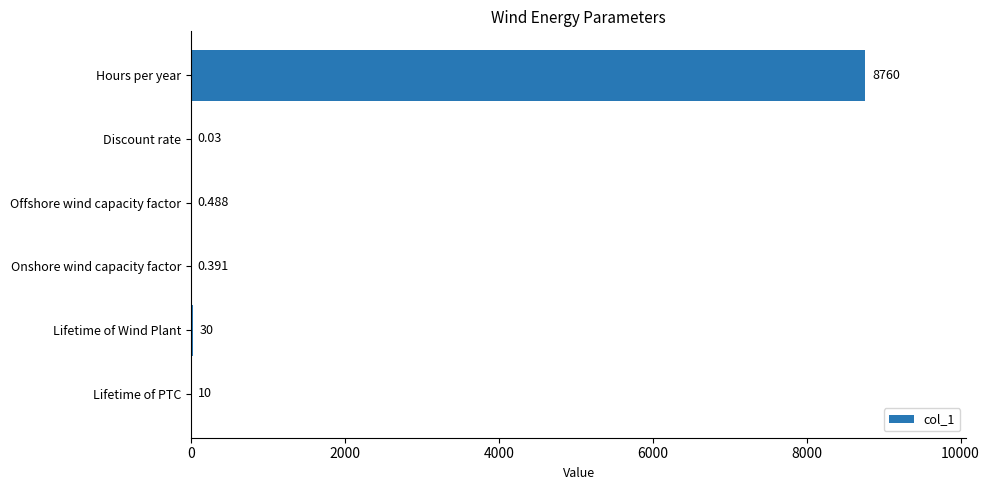

Are the bars horizontal?

Yes